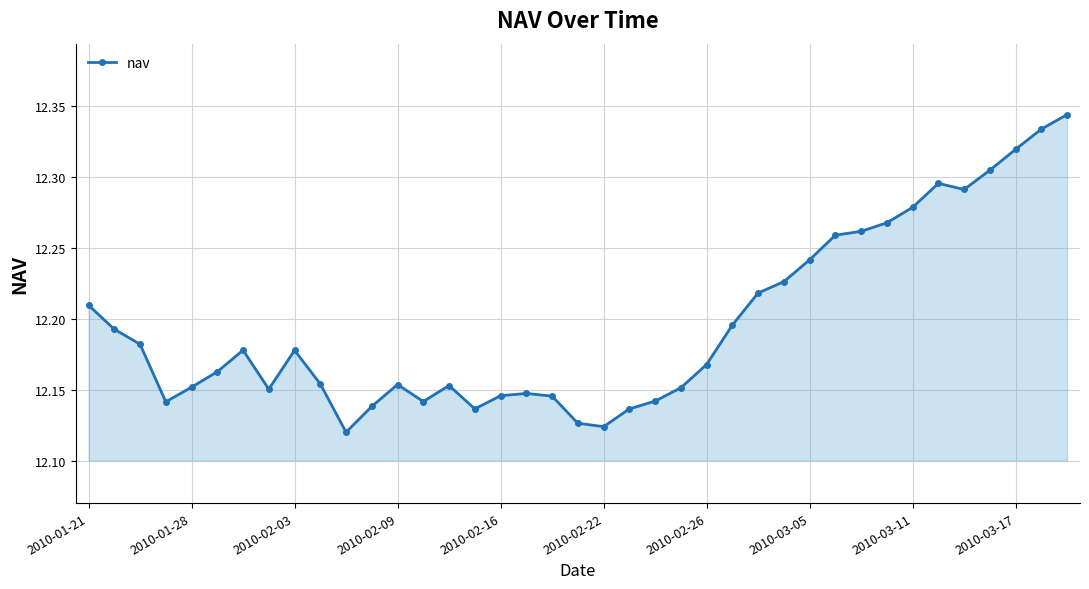

How many values are between 12 and 13?

39